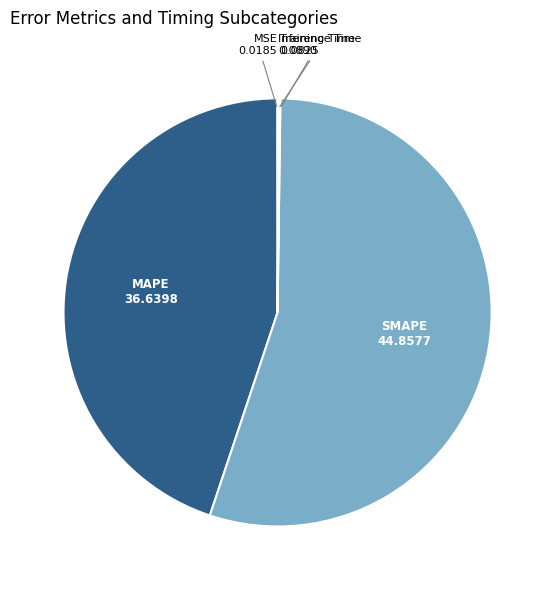

Is it true that MAPE is 45% of the pie?

True